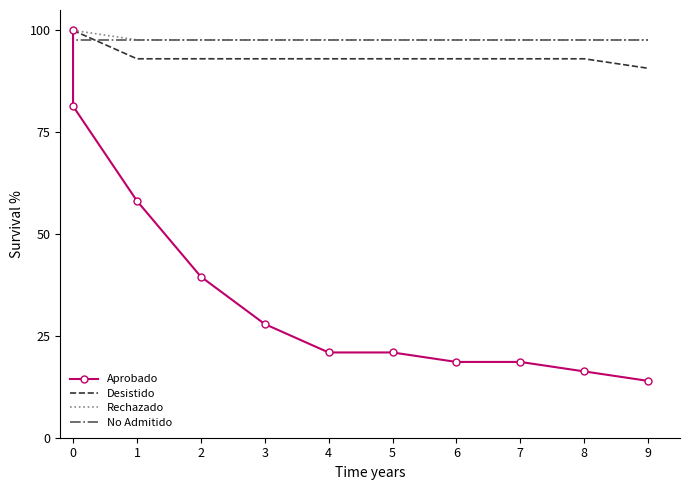

What are all the series names shown in the legend?

Aprobado, Desistido, Rechazado, No Admitido